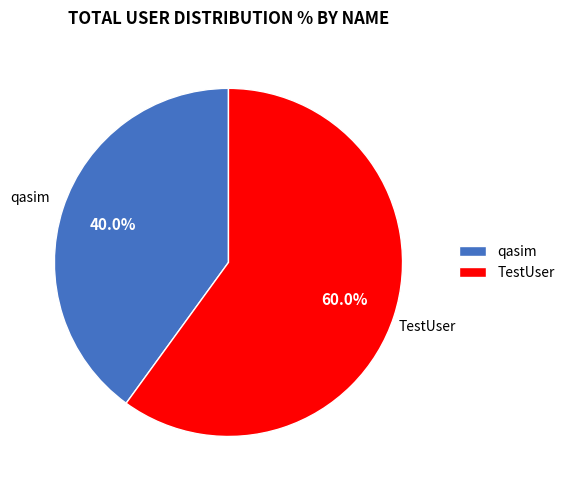

Count the number of slices in the pie.

2